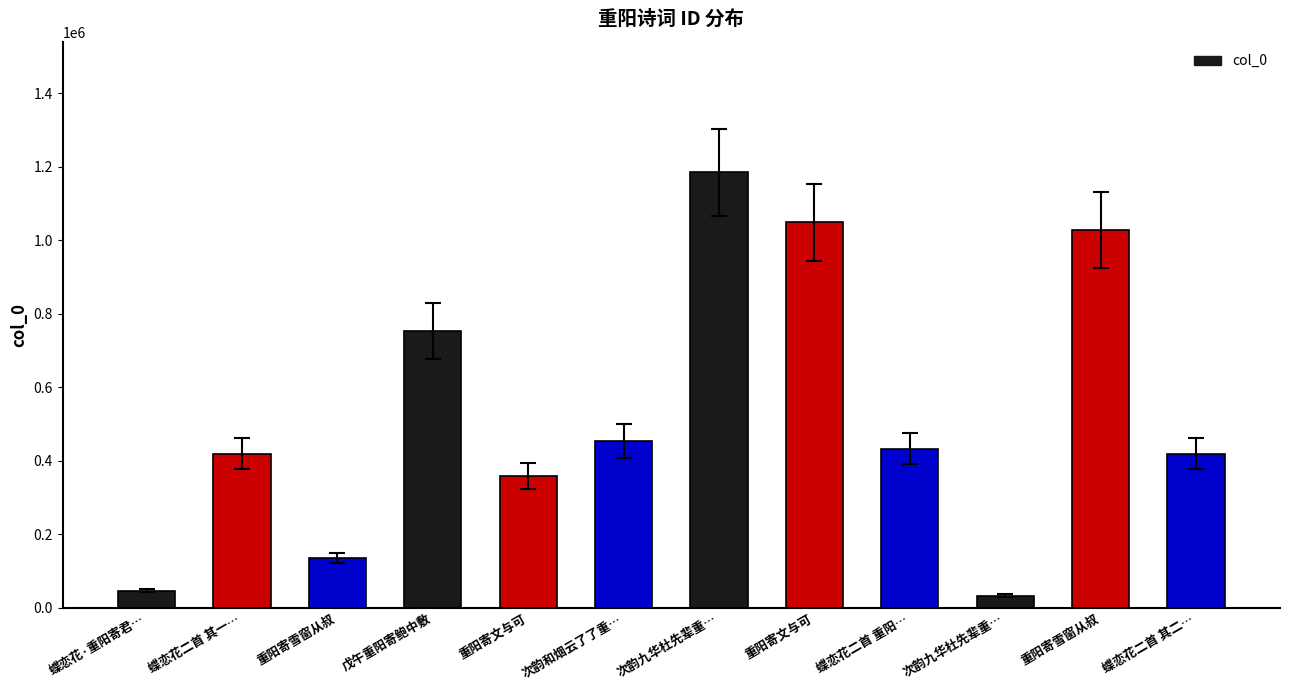

Count the number of data series in this chart.

1